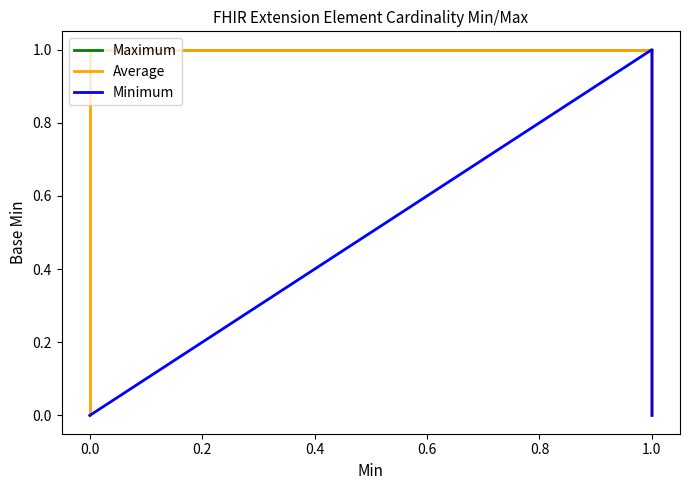

Rank the series by their maximum value, from highest to lowest.

Maximum, Average, Minimum